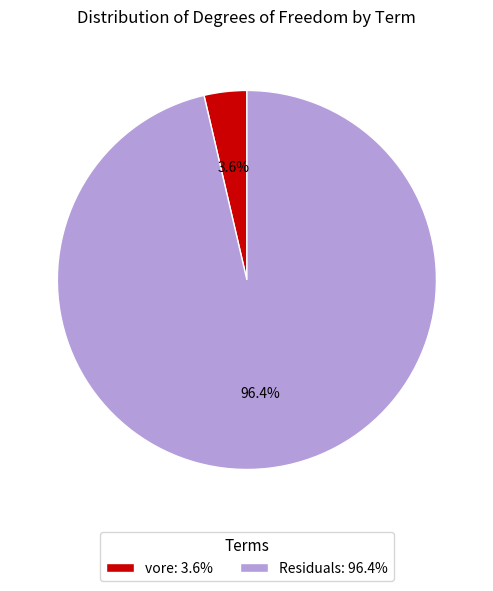

Is the sum of Residuals and vore greater than half?

Yes